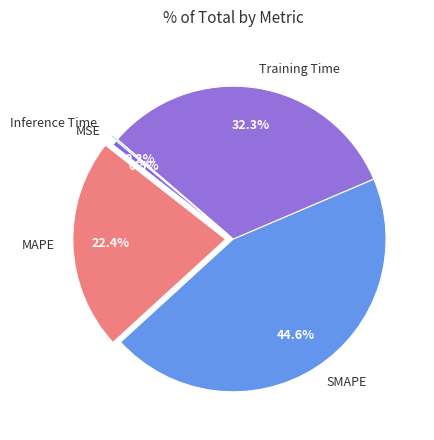

The SMAPE slice represents 52% of the pie. True or false?

False